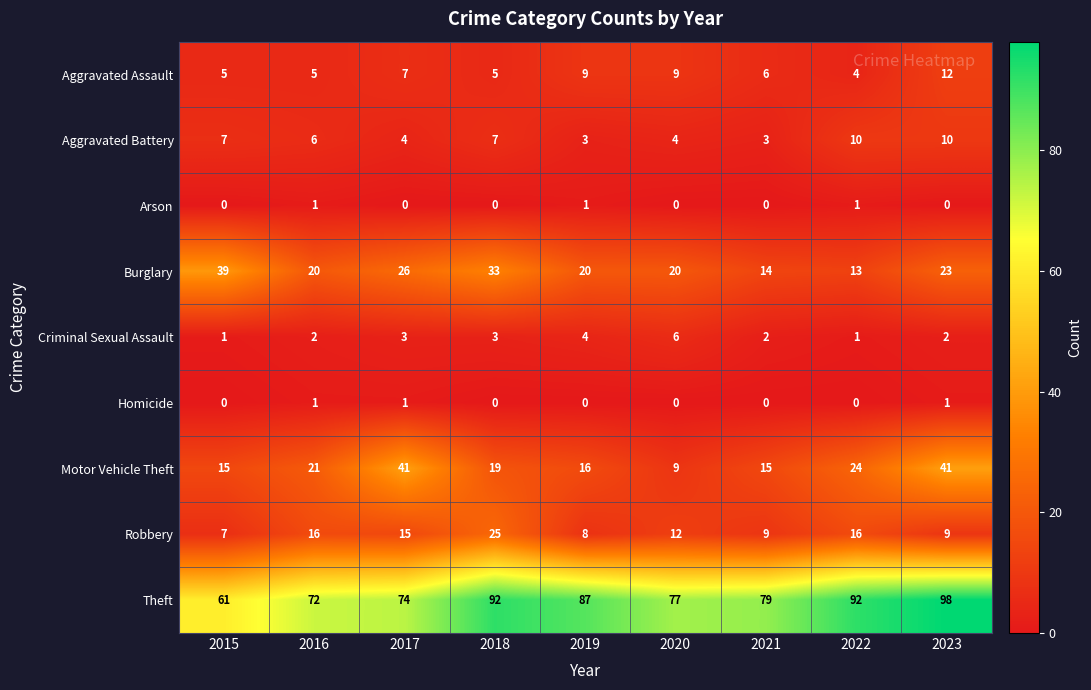

How many series are shown in this chart?

9